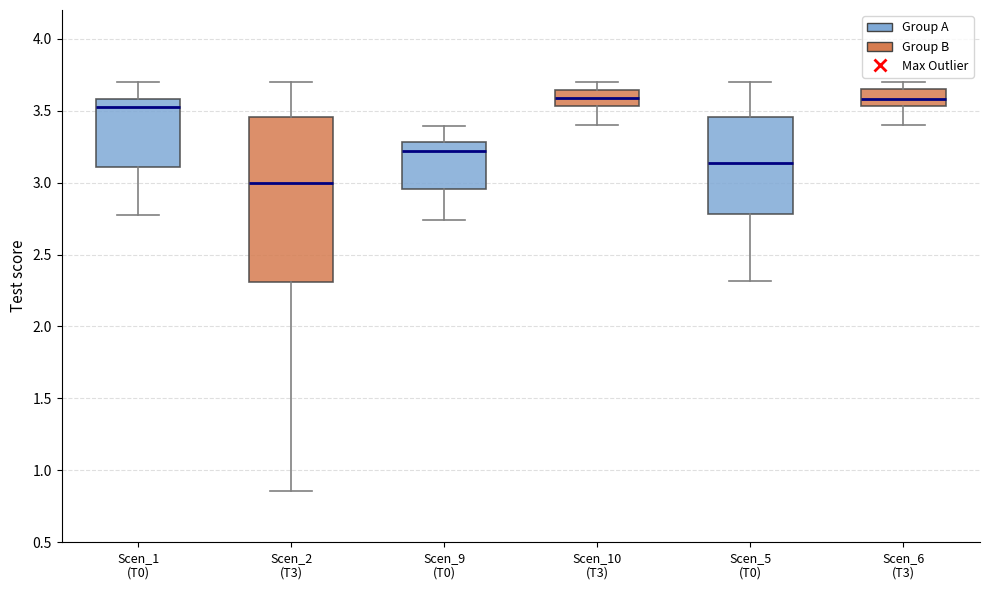

Reading left to right, read every box against the y-axis: the position of its median line, the range the box covers, and the ends of its whiskers. The values are not printed on the chart, so give them approximately, as read against the axis.

Scen_1 (T0): median 3.50, box 3.10 to 3.60, whiskers 2.75 to 3.70
Scen_2 (T3): median 3.00, box 2.30 to 3.45, whiskers 0.85 to 3.70
Scen_9 (T0): median 3.20, box 2.95 to 3.30, whiskers 2.75 to 3.40
Scen_10 (T3): median 3.60, box 3.55 to 3.65, whiskers 3.40 to 3.70
Scen_5 (T0): median 3.15, box 2.80 to 3.45, whiskers 2.30 to 3.70
Scen_6 (T3): median 3.60, box 3.55 to 3.65, whiskers 3.40 to 3.70